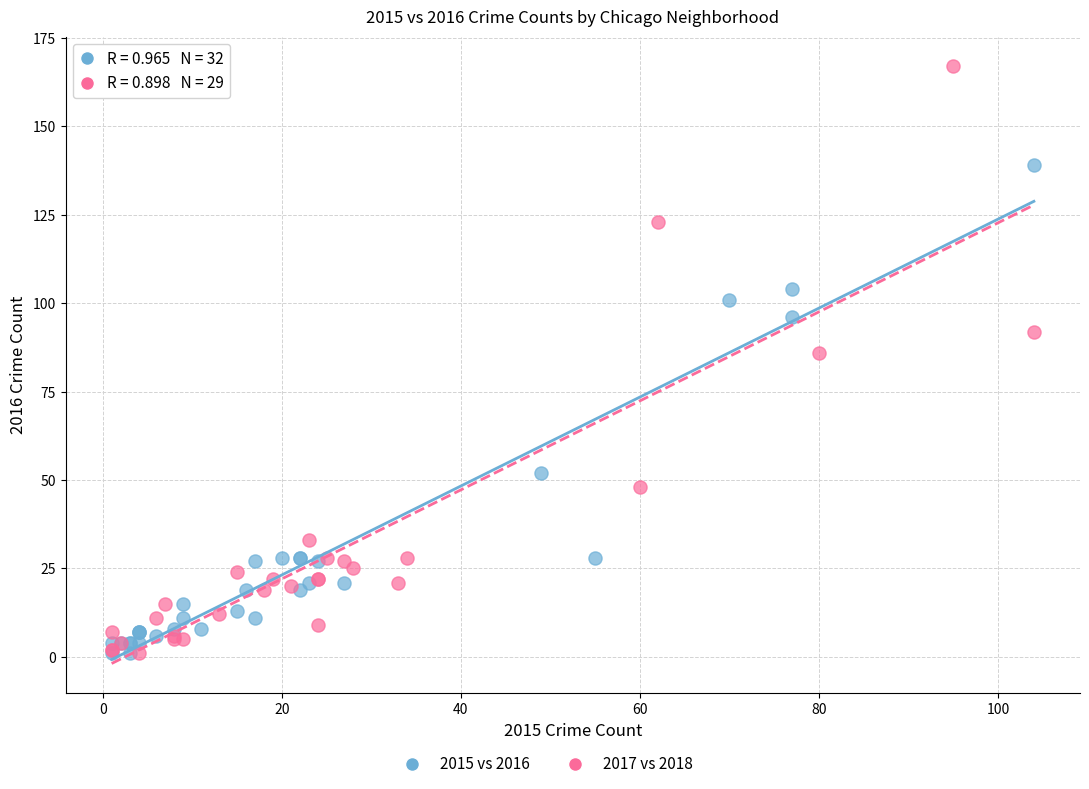

Which series contains the highest Y value?

2017 vs 2018